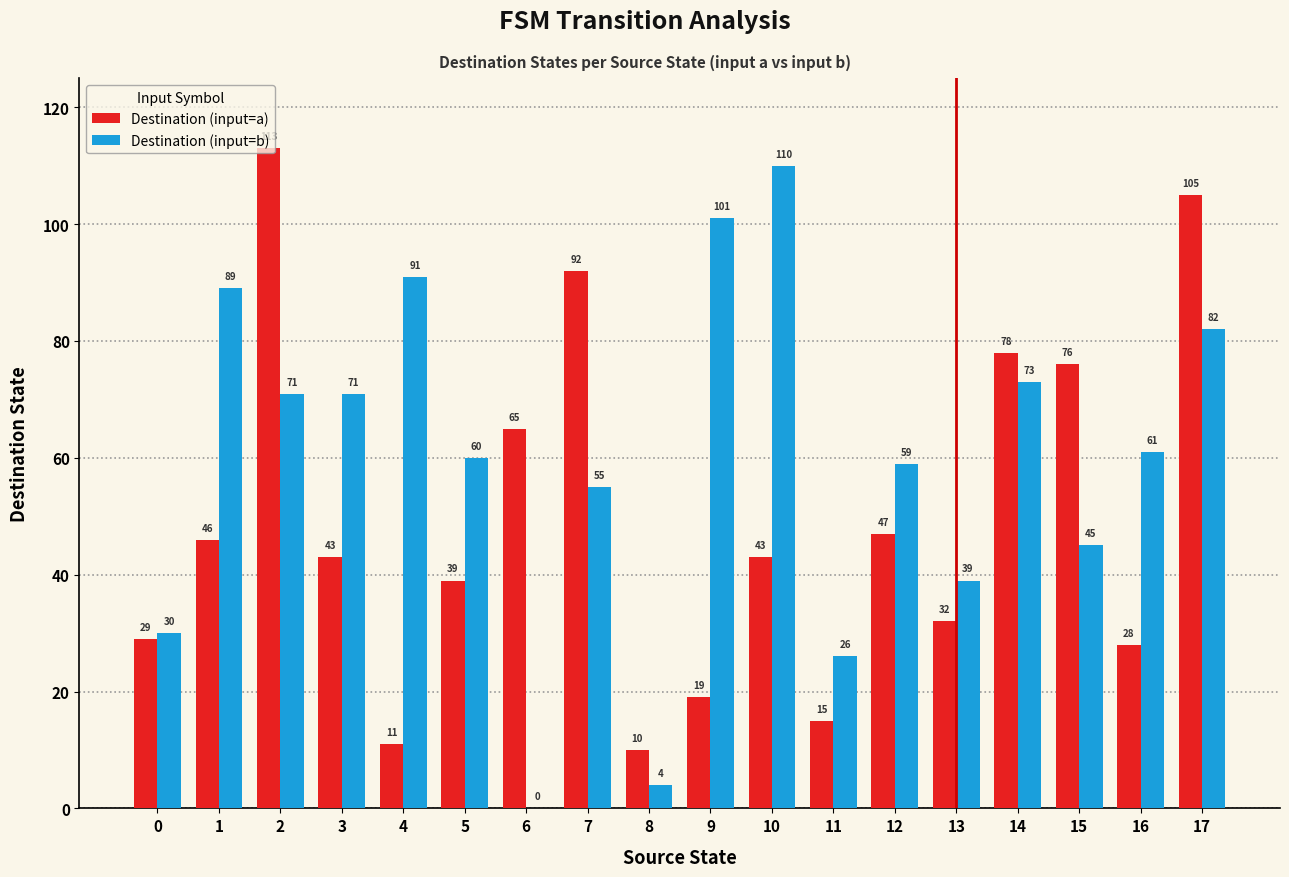

Is it true that Destination (input=a) equals 37 at 7?

False